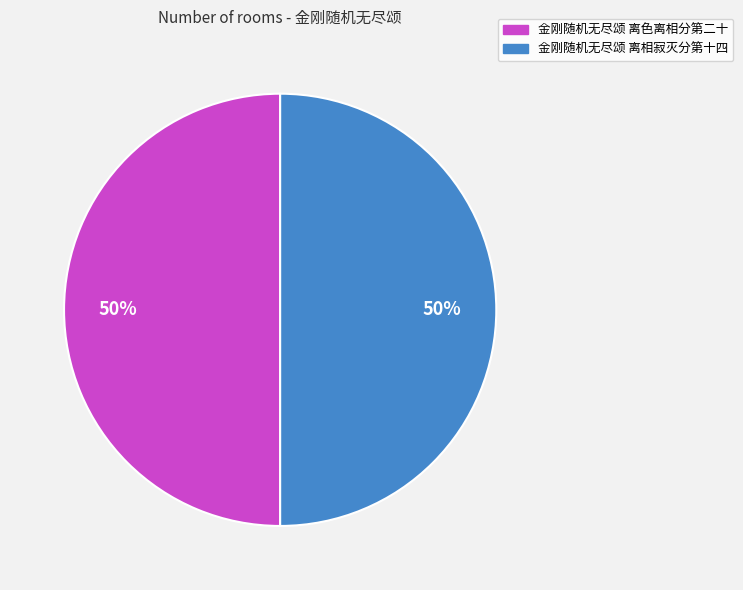

To the nearest percent, what portion does 金刚随机无尽颂 离色离相分第二十 represent?

50%